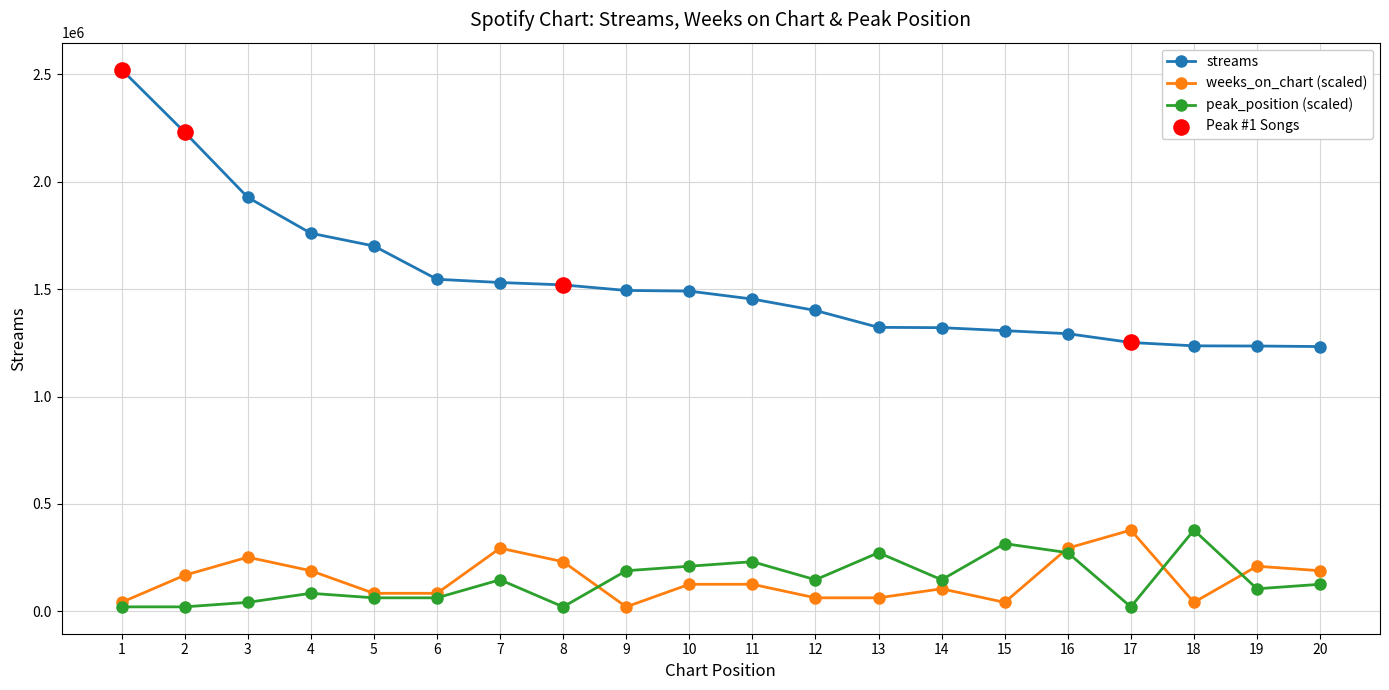

Which series has the largest range (max minus min)?

streams